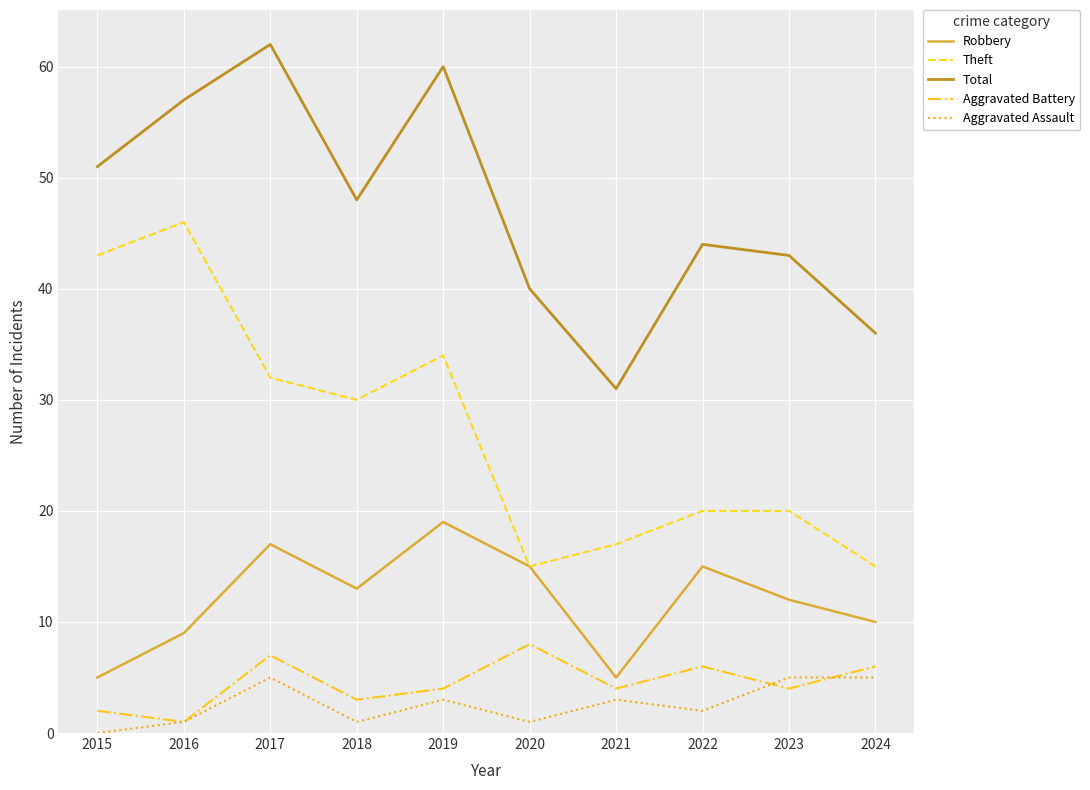

Reading left to right, extract all data points from this chart.

Robbery: 2015=5	2016=9	2017=17	2018=13	2019=19	2020=15	2021=5	2022=15	2023=12	2024=10
Theft: 2015=43	2016=46	2017=32	2018=30	2019=34	2020=15	2021=17	2022=20	2023=20	2024=15
Total: 2015=51	2016=57	2017=62	2018=48	2019=60	2020=40	2021=31	2022=44	2023=43	2024=36
Aggravated Battery: 2015=2	2016=1	2017=7	2018=3	2019=4	2020=8	2021=4	2022=6	2023=4	2024=6
Aggravated Assault: 2015=0	2016=1	2017=5	2018=1	2019=3	2020=1	2021=3	2022=2	2023=5	2024=5